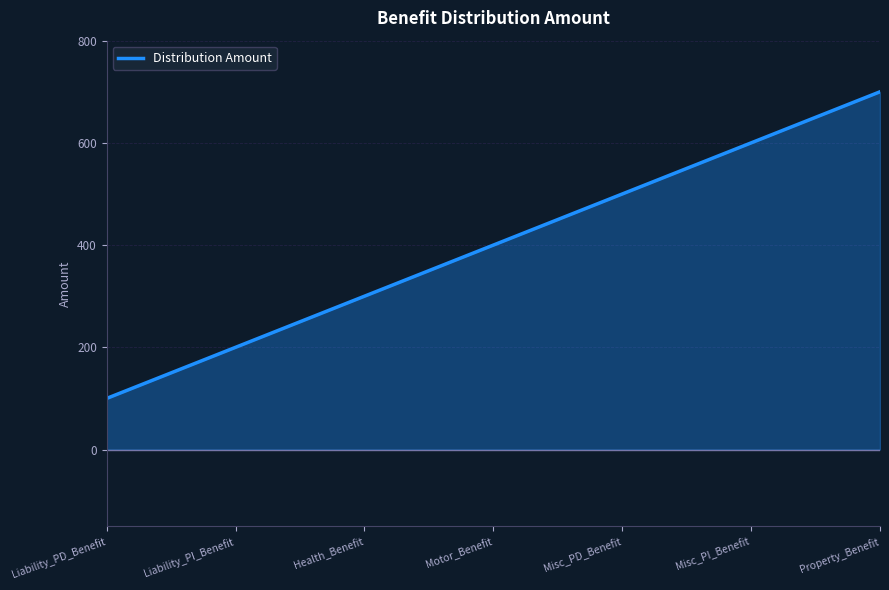

What position from the left is Misc_PI_Benefit?

6